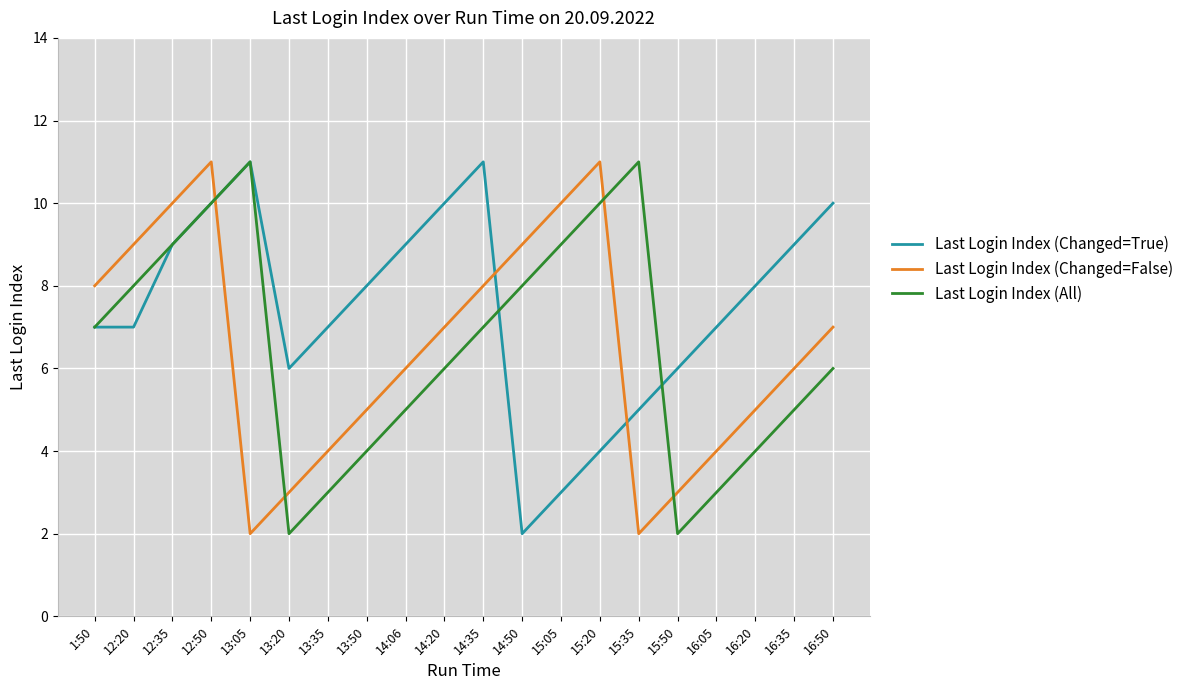

The value of Last Login Index (Changed=True) at 16:20 is 8. True or false?

True